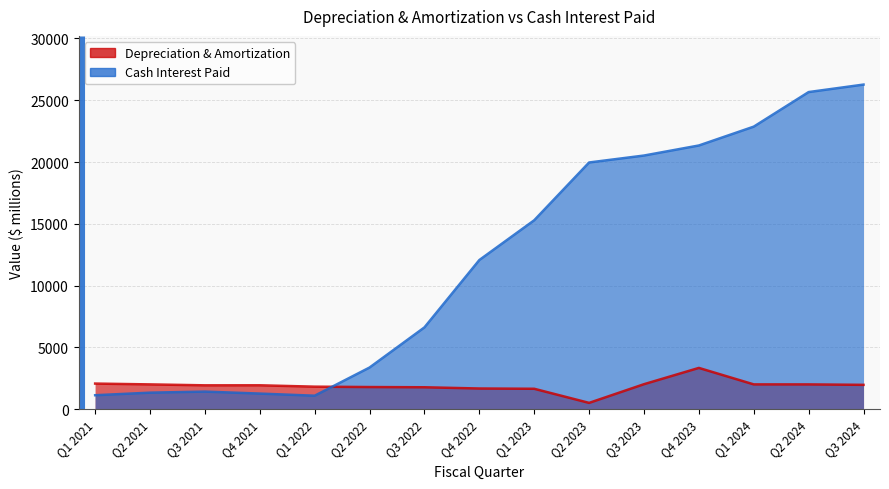

What is the difference between the second highest and second lowest values in the Cash Interest Paid series?

24535